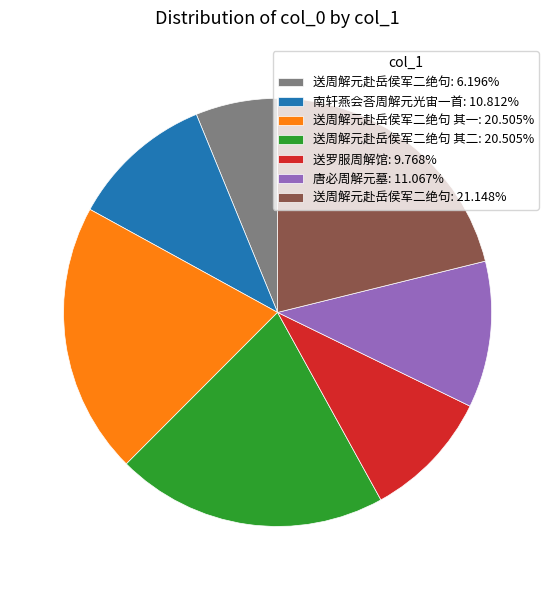

Is there any slice that represents more than half of the pie?

No